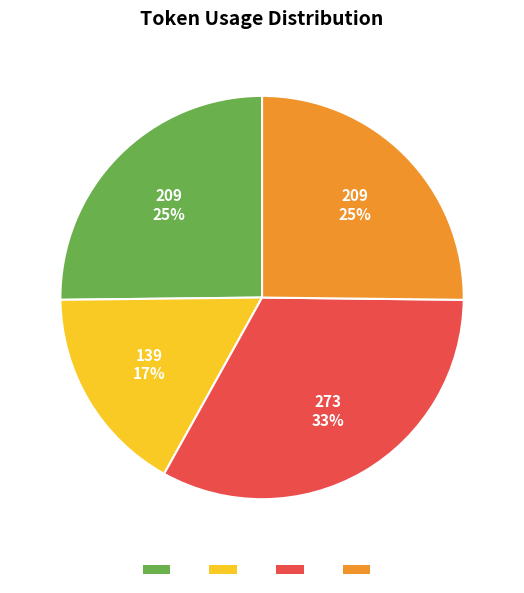

To the nearest percent, what is the average slice percentage?

25%